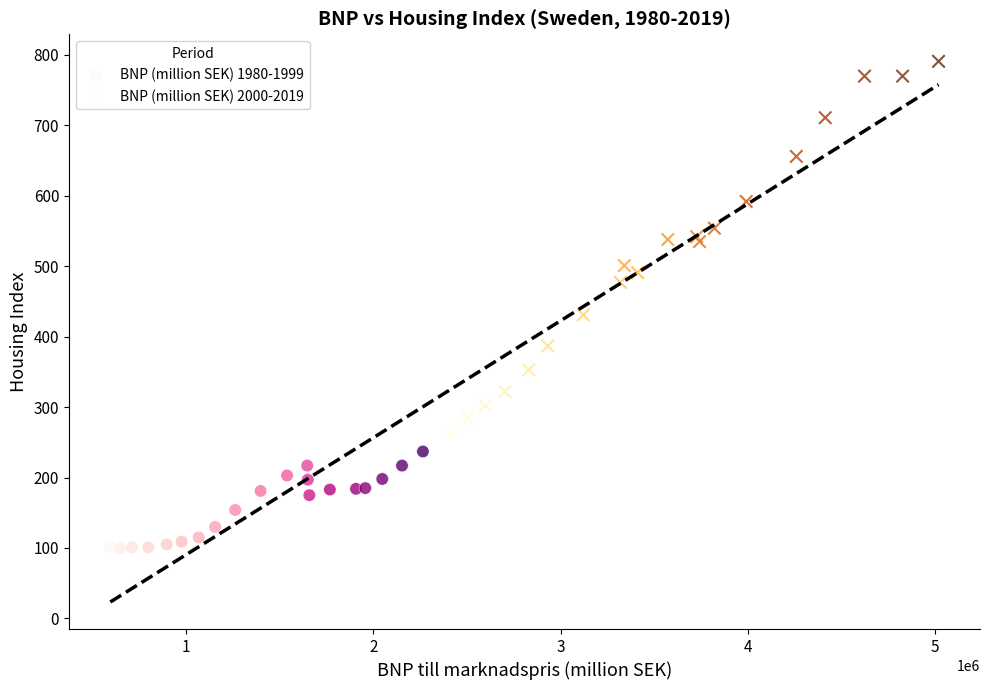

Which series has the largest Y range (max minus min)?

BNP (million SEK) 2000-2019